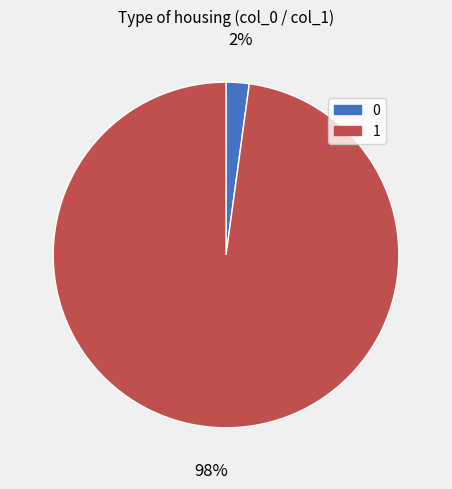

Which slice is the largest?

1